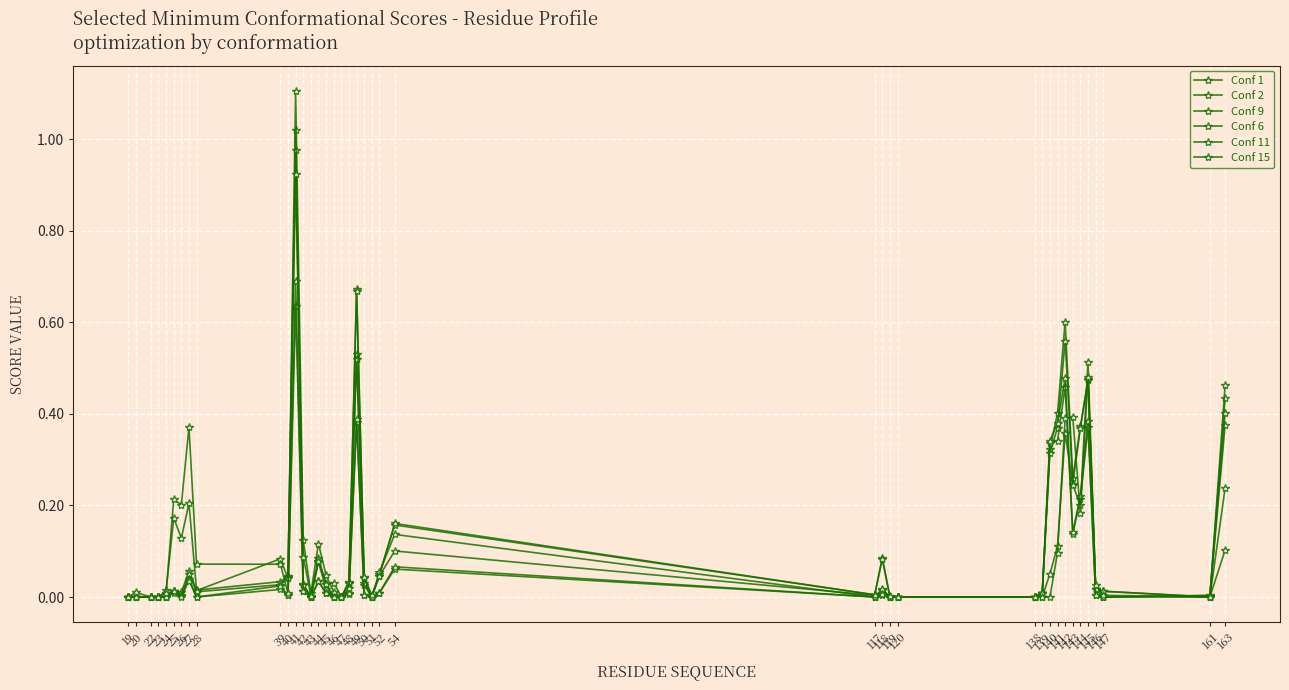

Which series changed the most between 139 and 147?

Conf 11